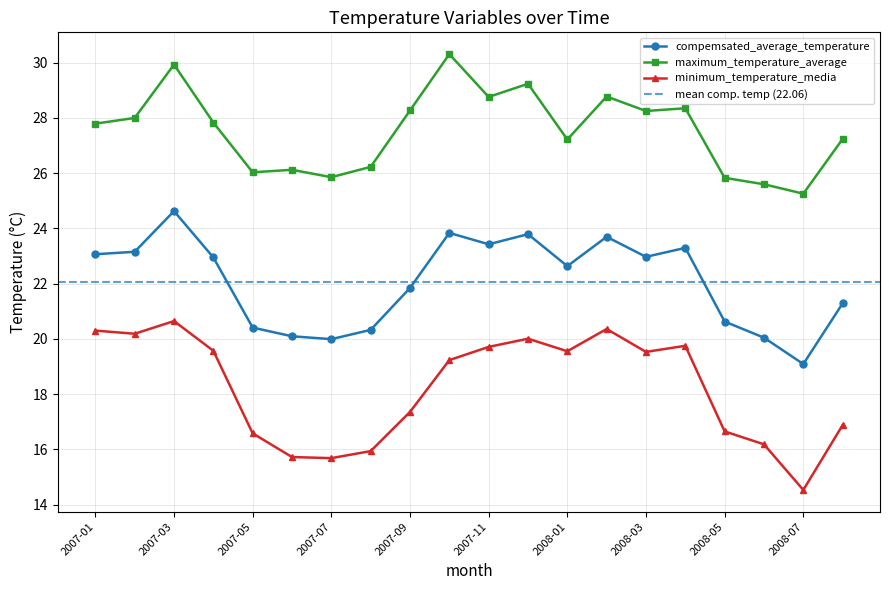

At 2007-05, list the series in order from largest to smallest.

maximum_temperature_average, compemsated_average_temperature, minimum_temperature_media